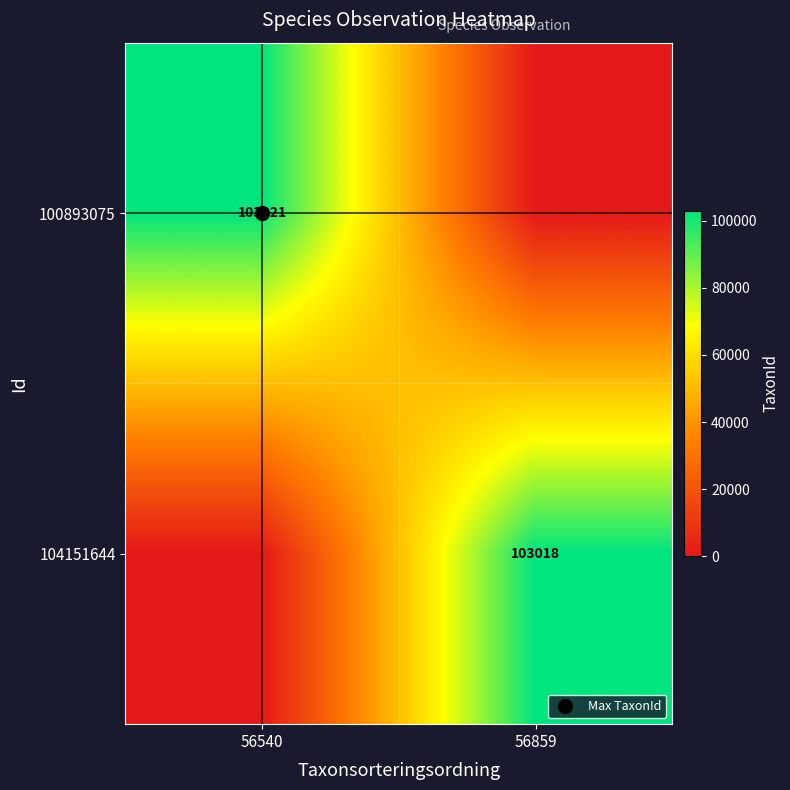

What is the average value of the 104151644 series?

51509